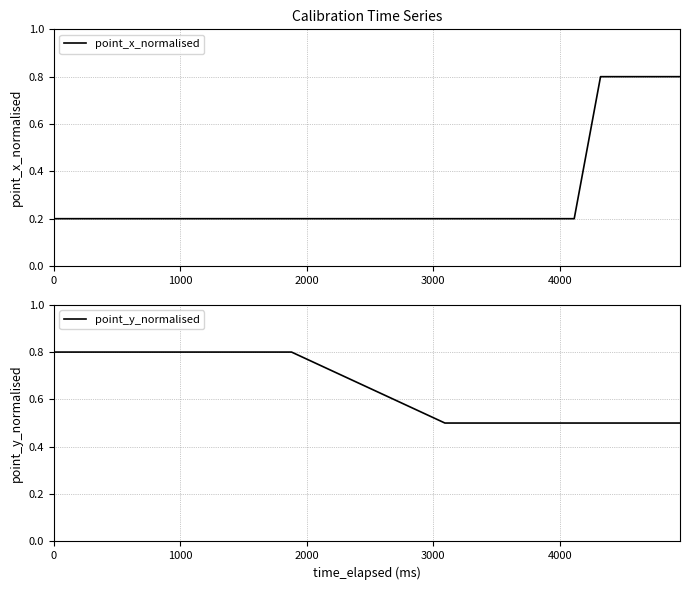

Reading left to right, extract all data points from this chart.

point_x_normalised: 0.2	0.2	0.2	0.2	0.2	0.2	0.2	0.2	0.2	0.2	0.2	0.2	0.2	0.2	0.2	0.2	0.8	0.8	0.8	0.8
point_y_normalised: 0.8	0.8	0.8	0.8	0.8	0.8	0.8	0.8	0.8	0.8	0.5	0.5	0.5	0.5	0.5	0.5	0.5	0.5	0.5	0.5